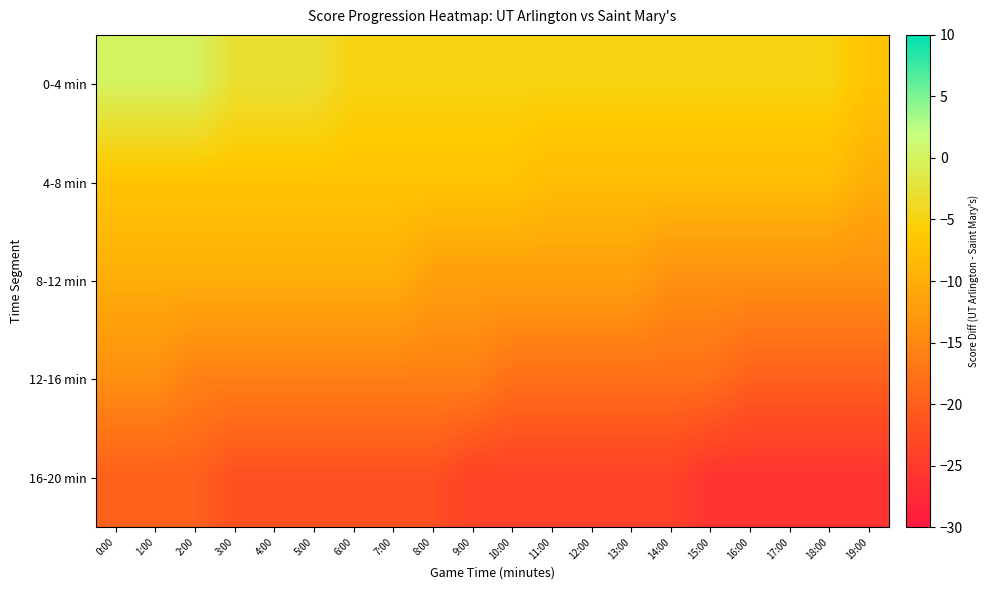

Rank the series at 15:00 from highest to lowest value.

0-4 min, 4-8 min, 8-12 min, 12-16 min, 16-20 min